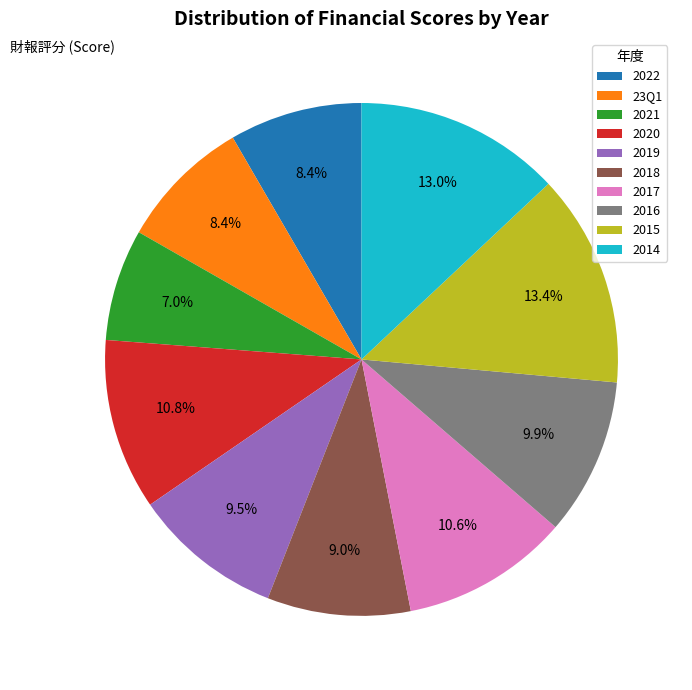

Which slice is the smallest?

2021